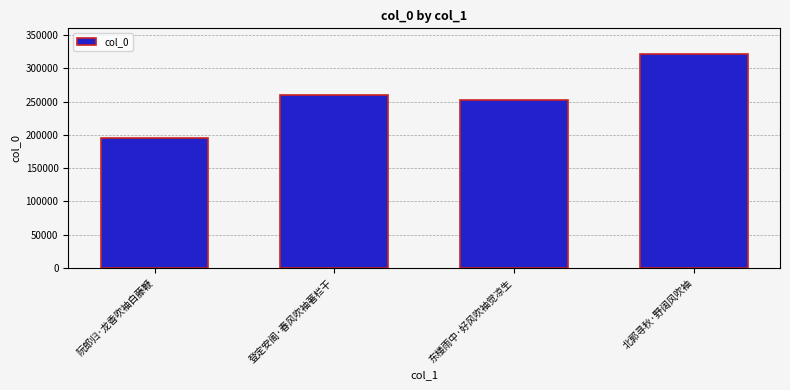

Which label corresponds to the largest value in the chart?

北郭寻秋·野阔风吹袖